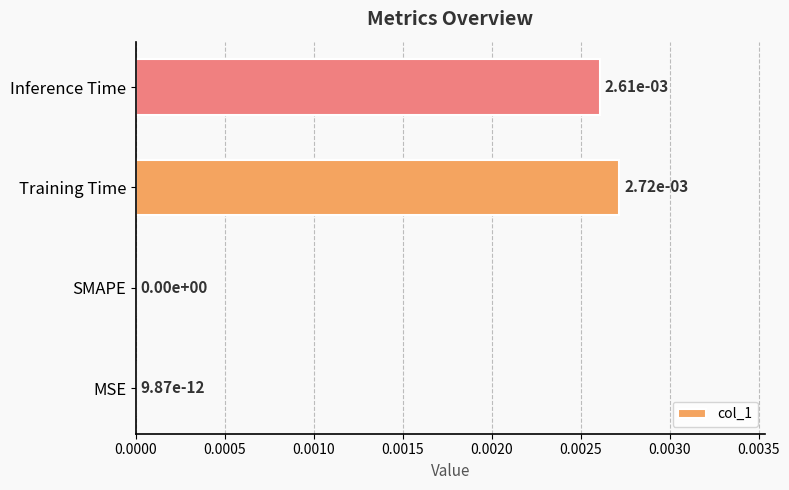

True or false: the data shows 0.0 at Inference Time.

True